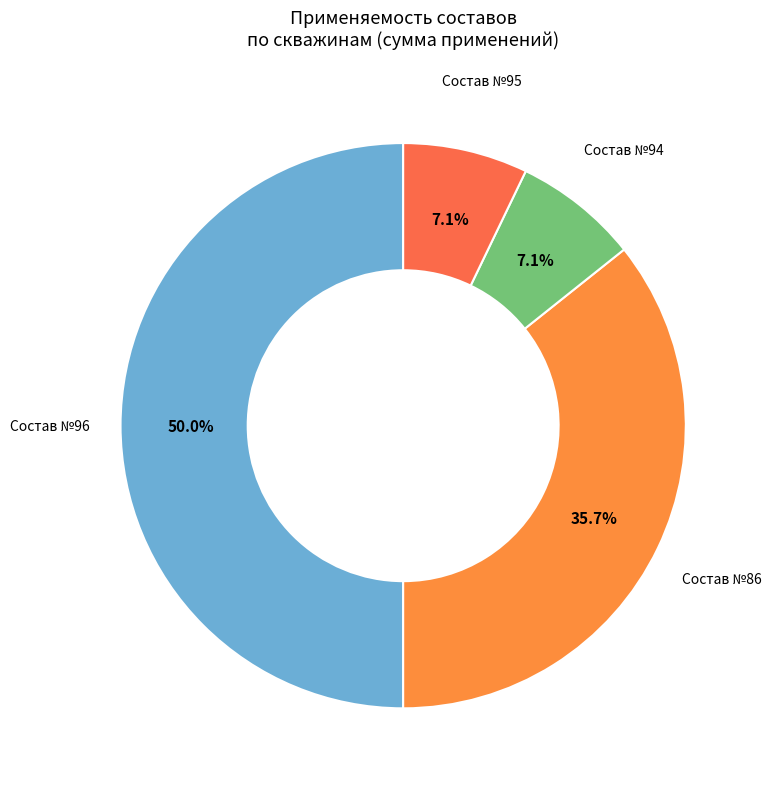

How many slices are in this pie chart?

4